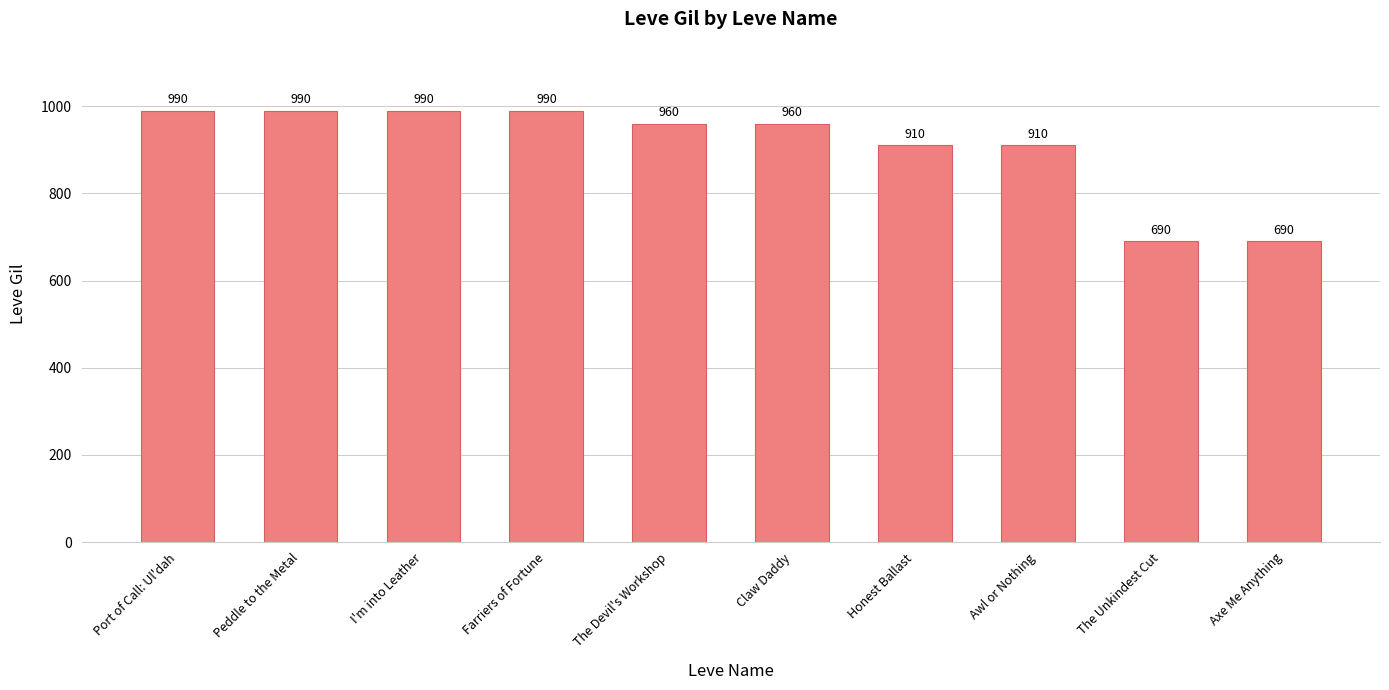

The chart shows a value of 360 at Farriers of Fortune. True or false?

False